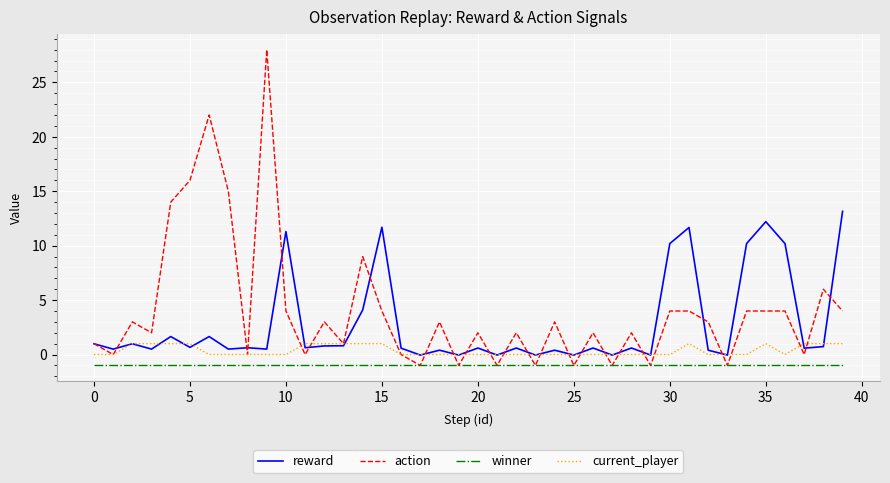

True or false: reward and winner cross at least once.

False